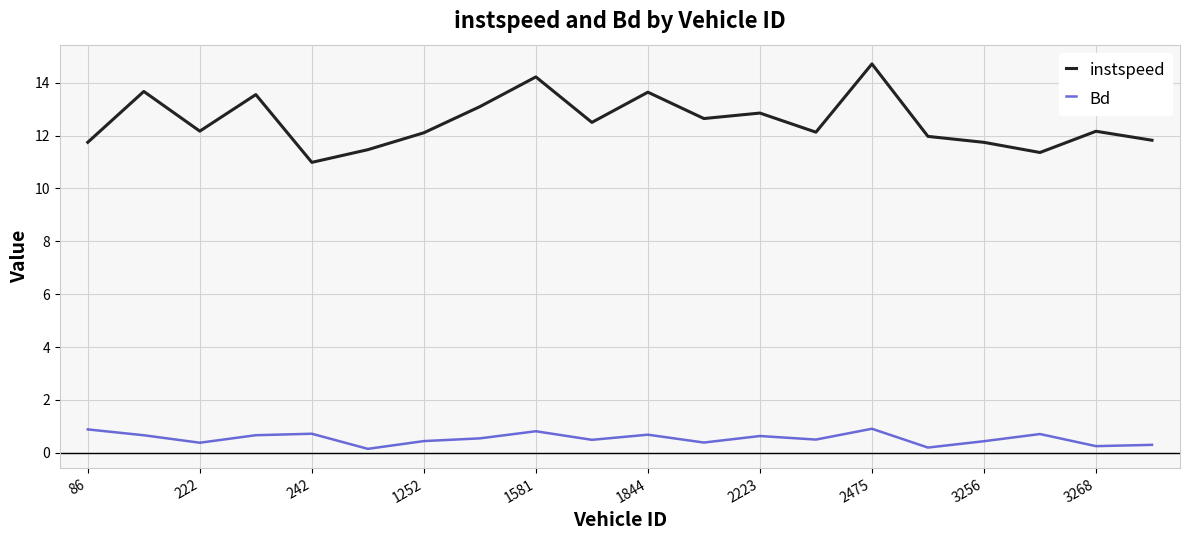

List the series in order of their peak value, lowest first.

Bd, instspeed